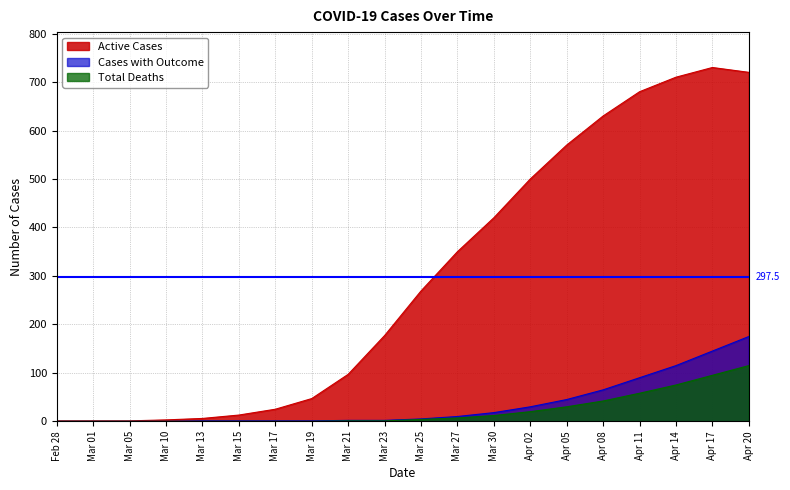

Does the chart display data point markers on the line(s)?

No